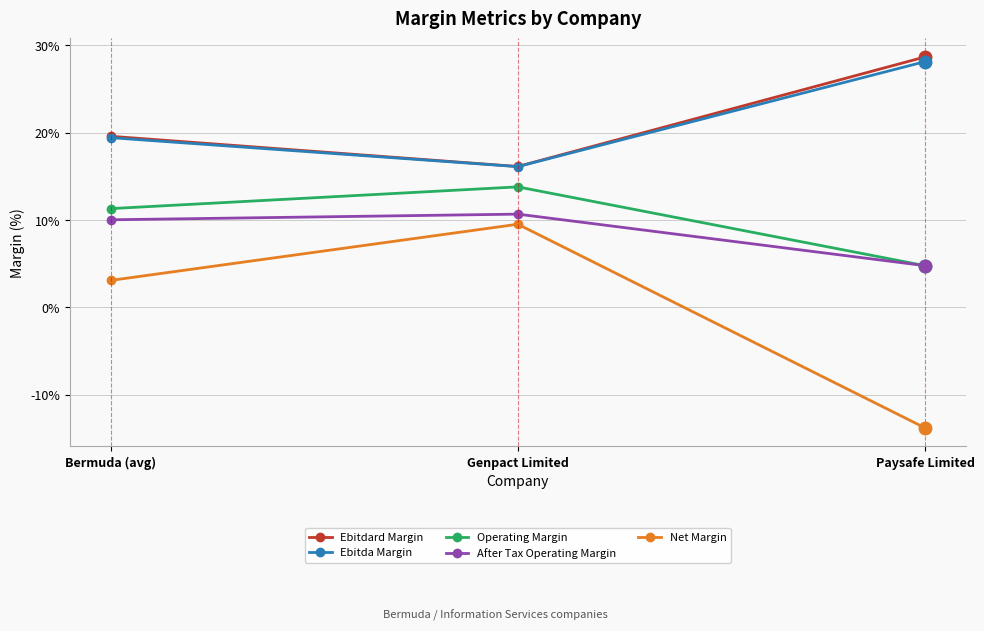

Between Genpact Limited and Paysafe Limited, which series saw the biggest shift?

Net Margin